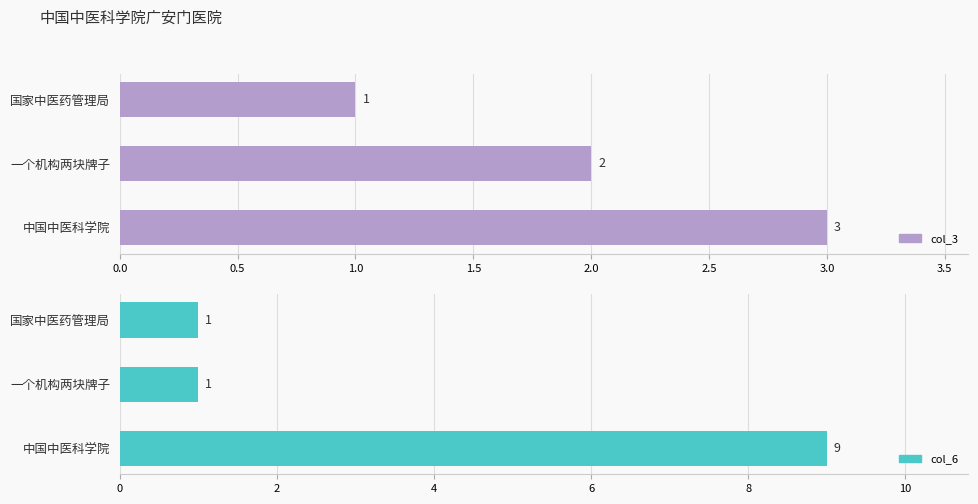

At 中国中医科学院, list the series in order from largest to smallest.

col_6, col_3